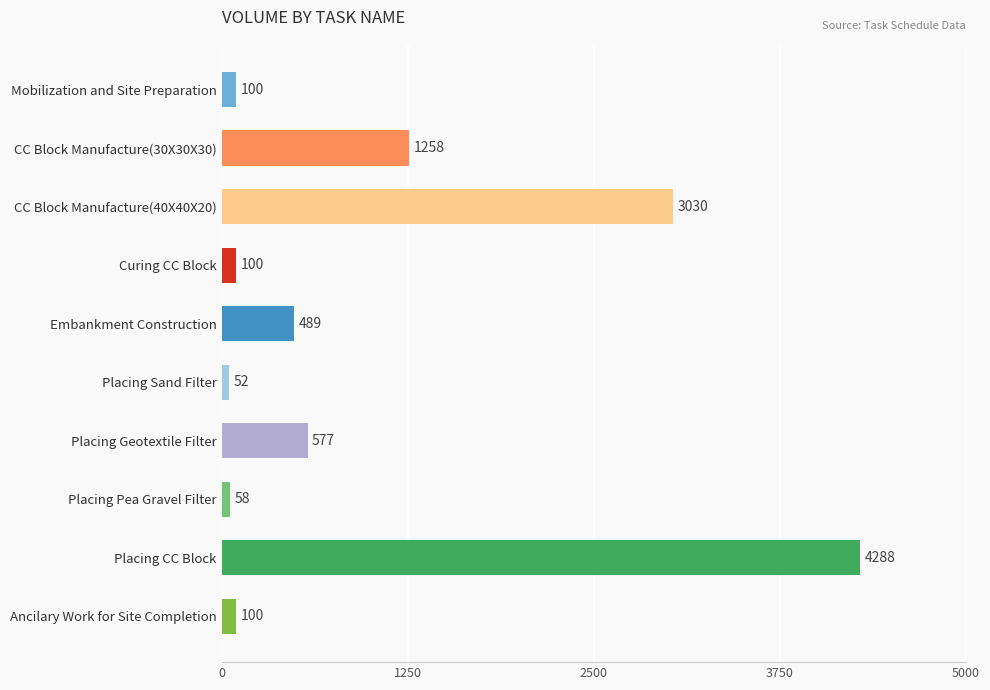

What is the approximate value at Embankment Construction?

489